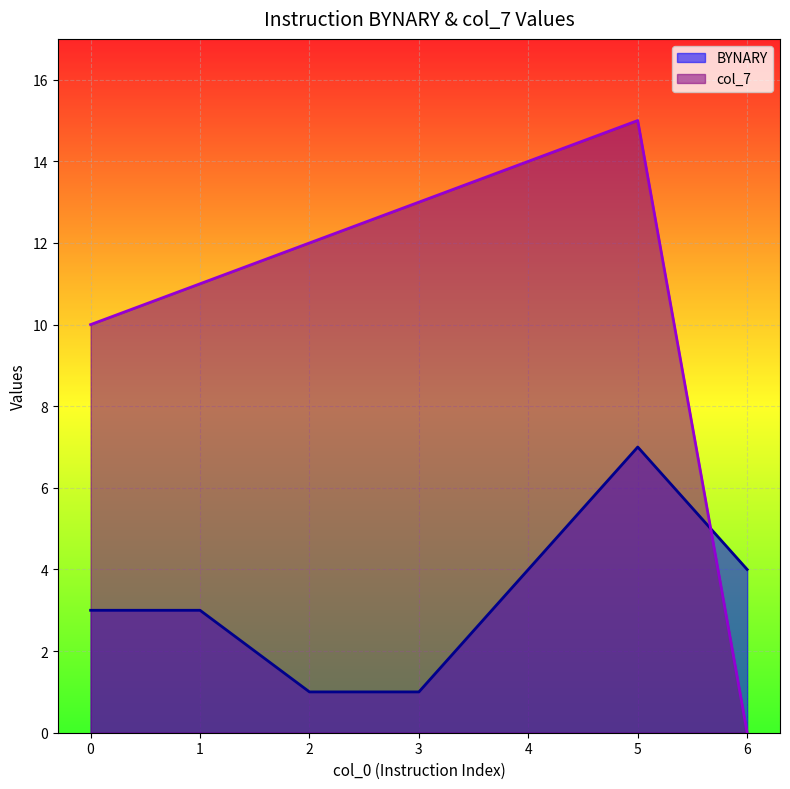

What is the sum of all col_7 values?

75